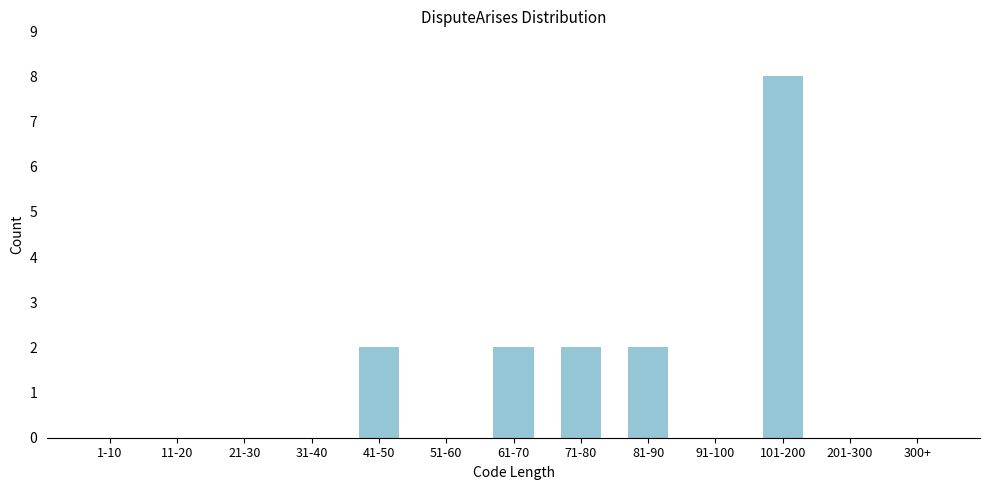

Reading left to right, transcribe all the data shown in this chart.

1-10=0	11-20=0	21-30=0	31-40=0	41-50=2	51-60=0	61-70=2	71-80=2	81-90=2	91-100=0	101-200=8	201-300=0	300+=0